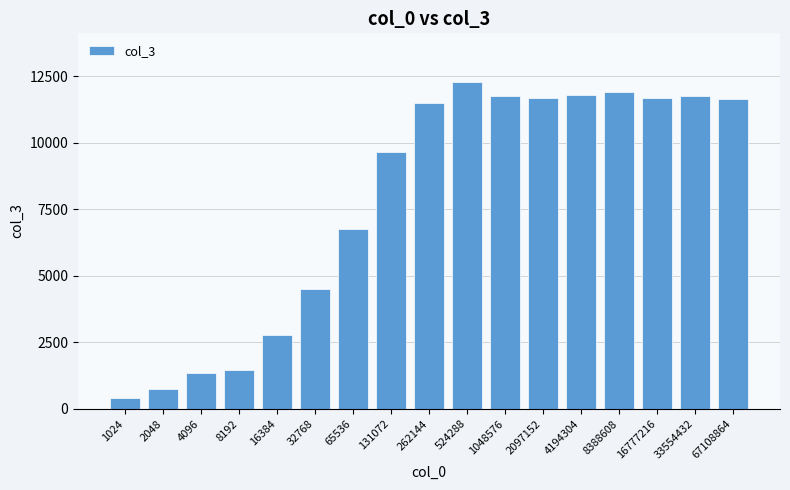

What is the change in value from 524288 to 8388608?

-380